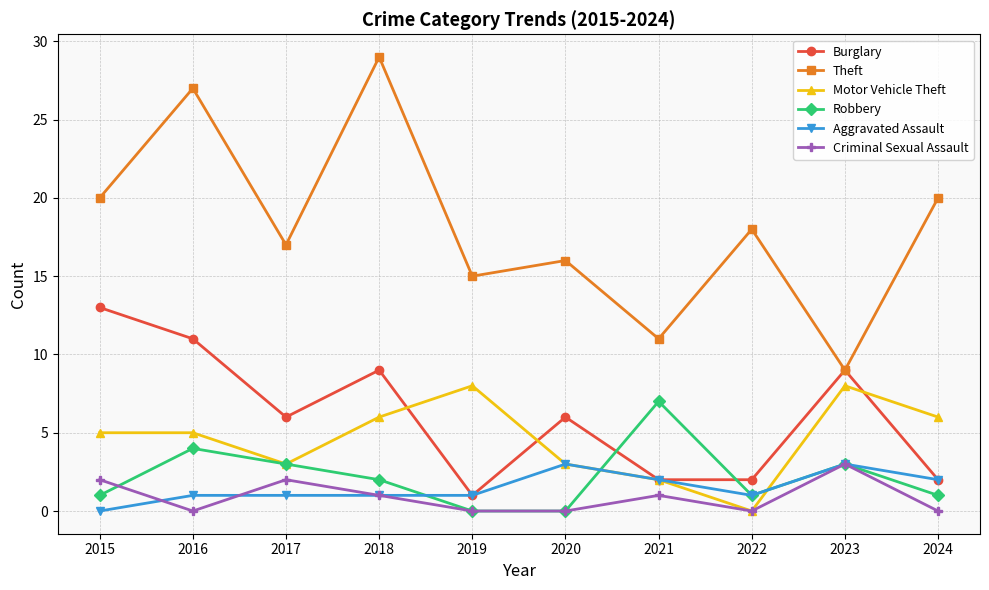

How many values in the Theft series are below 18?

5